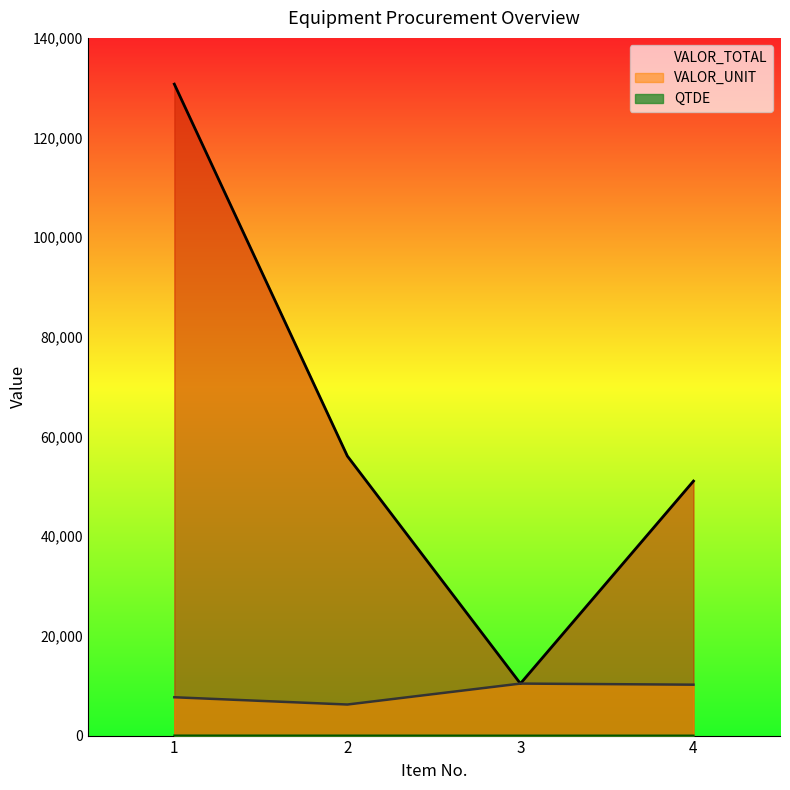

What is the minimum value shown in the chart?

1.0